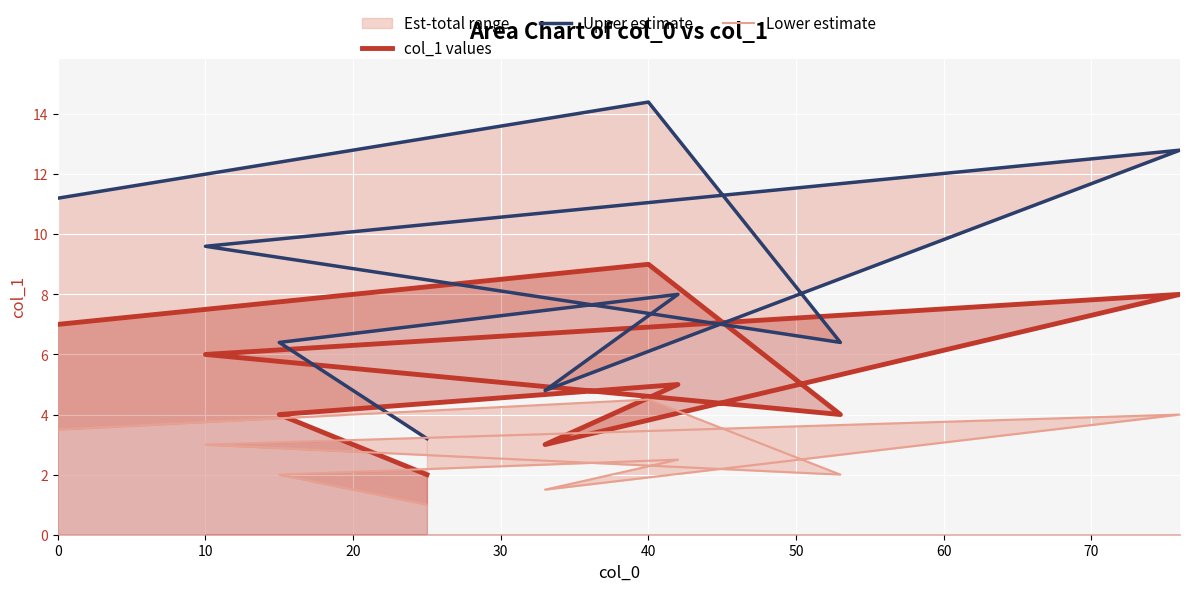

True or false: Upper estimate has more than 2 interior local peaks.

True